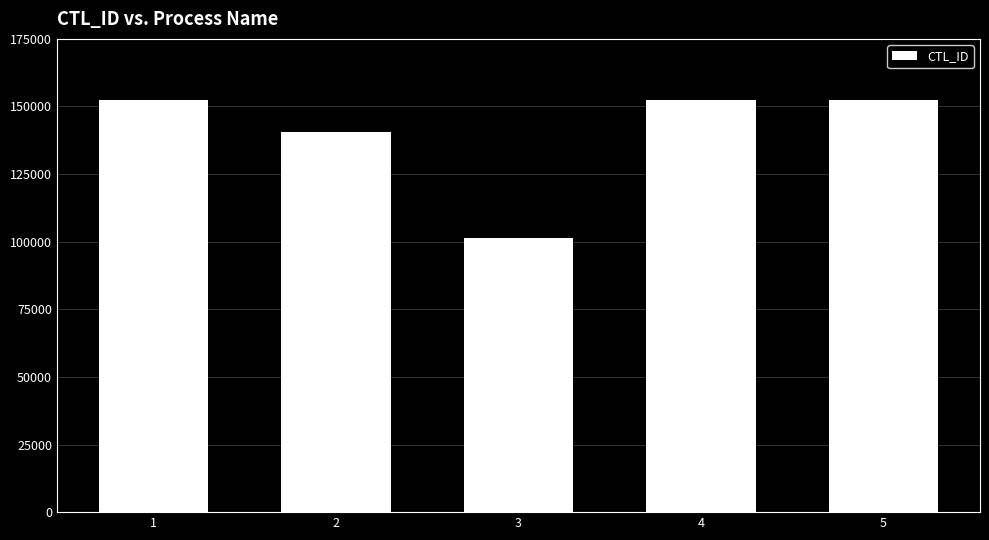

Read the value at 2, to the nearest 100.

140400